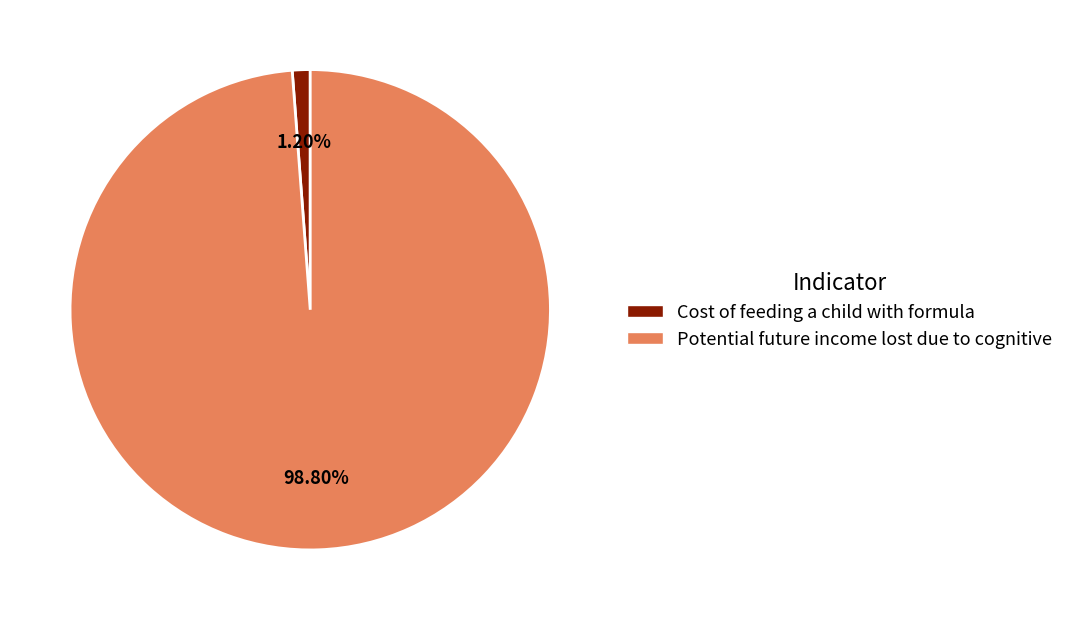

Rank the categories by value from highest to lowest.

Potential future income lost due to cognitive, Cost of feeding a child with formula